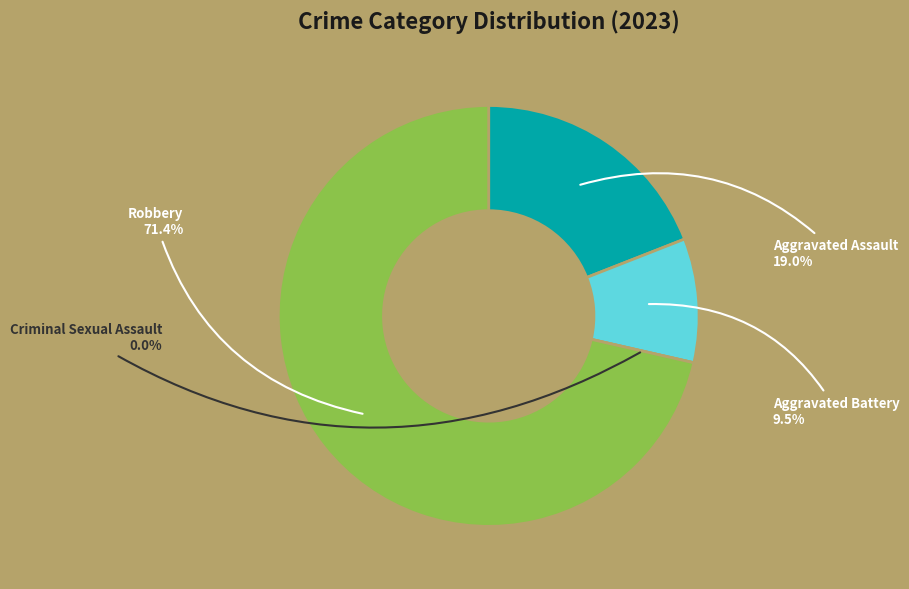

What is the smallest slice in the pie chart?

Criminal Sexual Assault